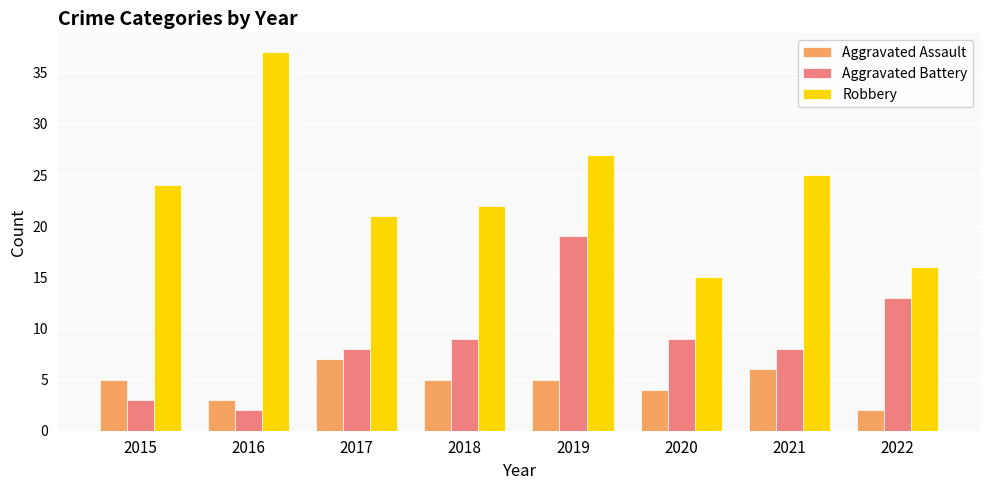

Are the bars horizontal?

No